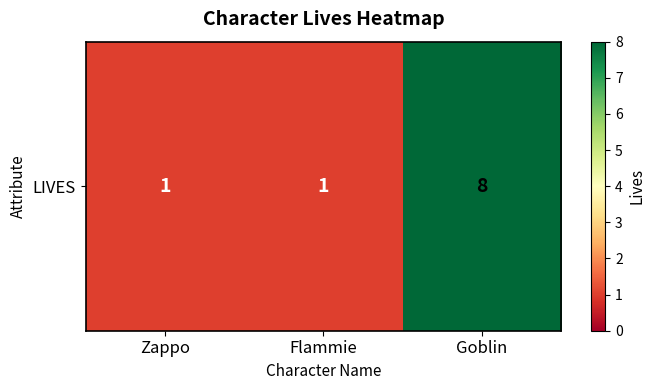

What is the difference between the maximum and minimum values?

7